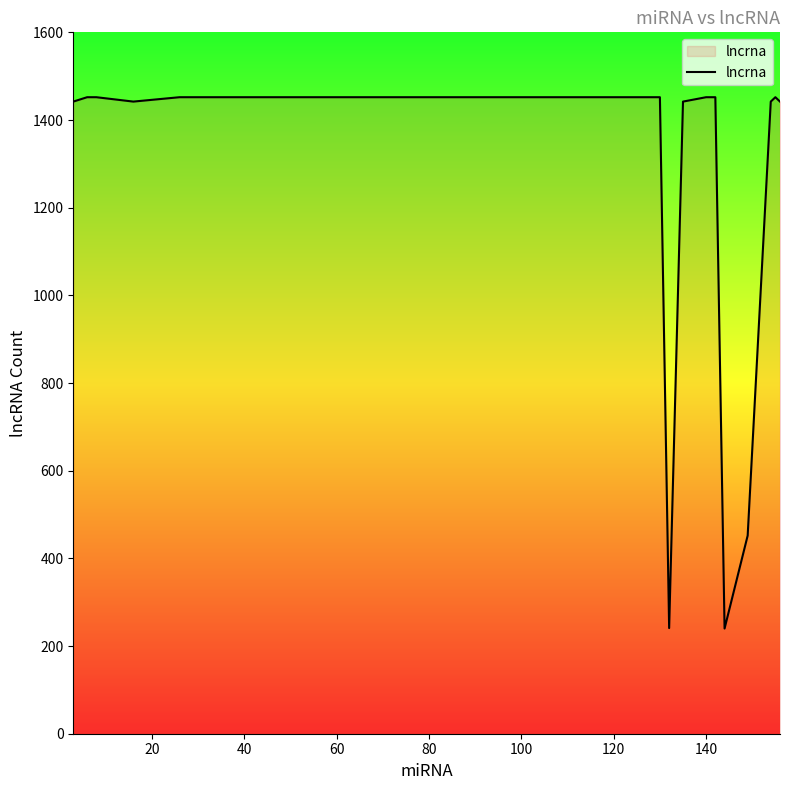

What is the minimum value shown in the chart?

240